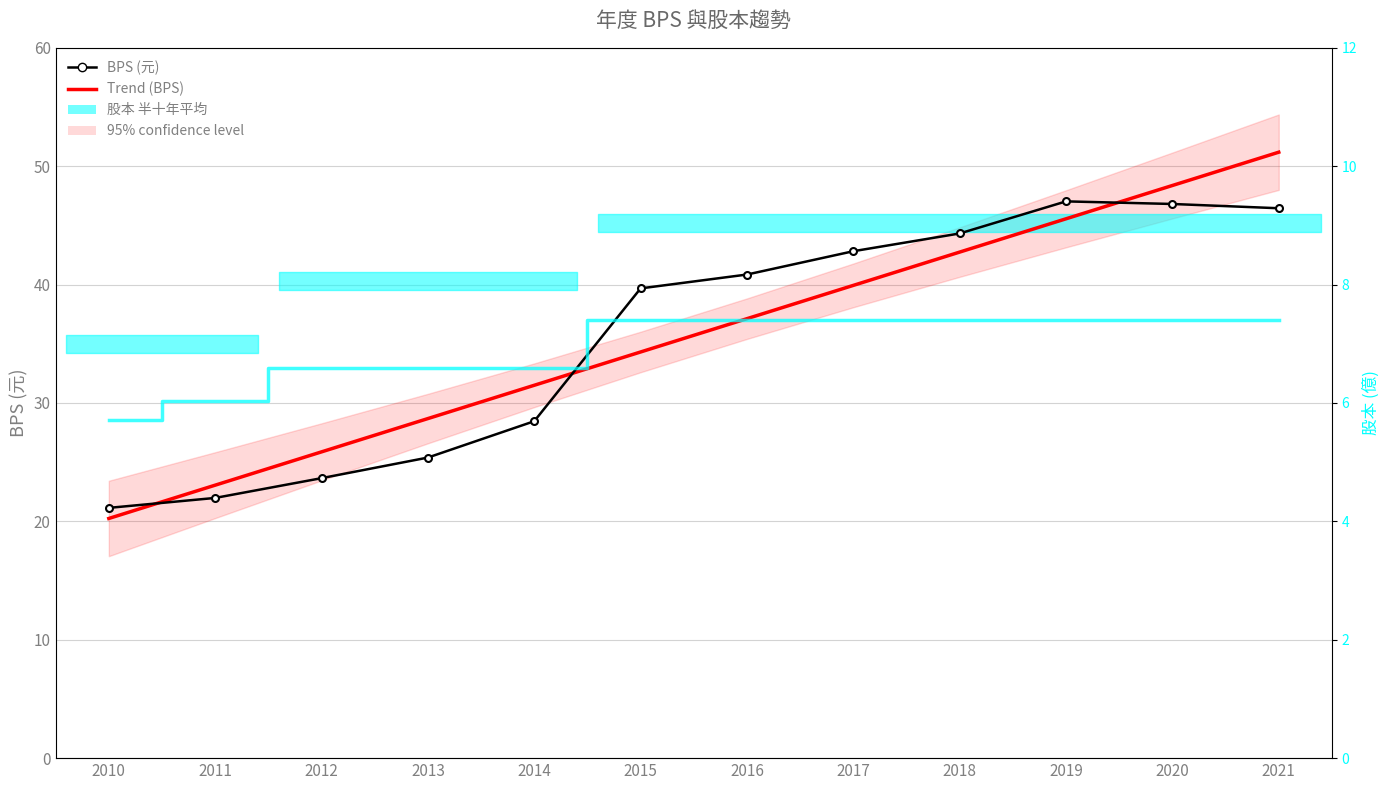

What is the difference between the highest and lowest values at 2019?

39.6